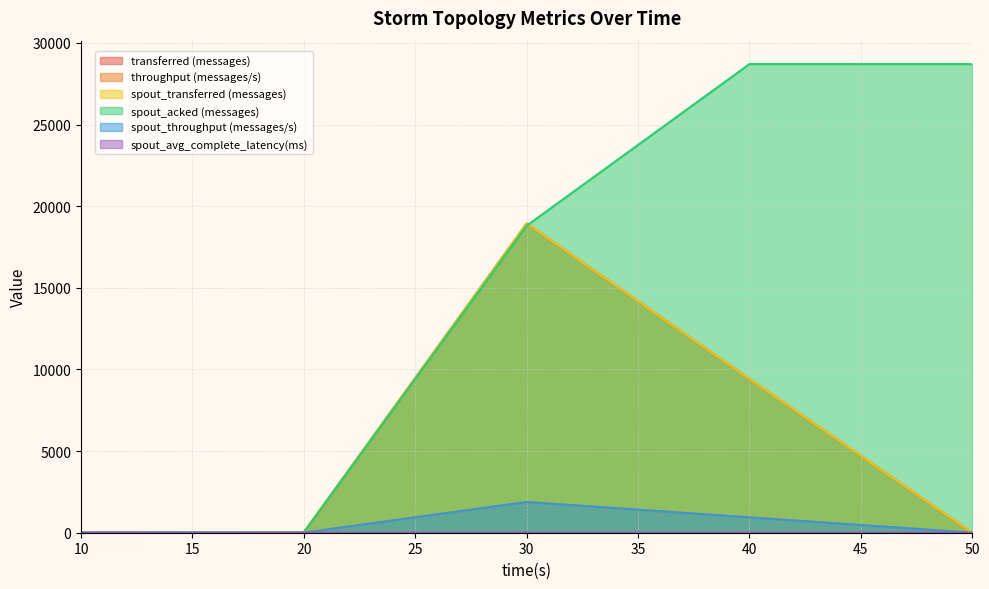

At how many categories does at least one series exceed 7774?

3